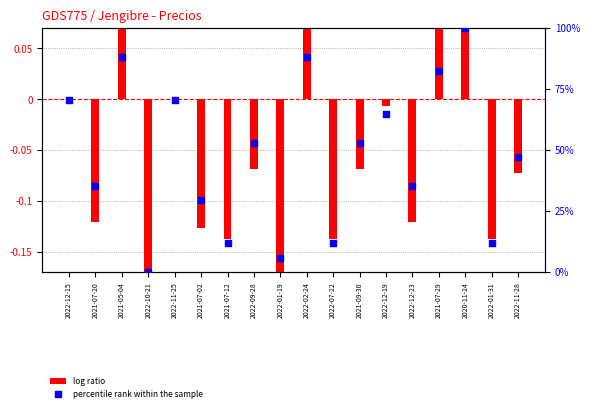

At which category is the sum across all series the highest?

2020-11-24